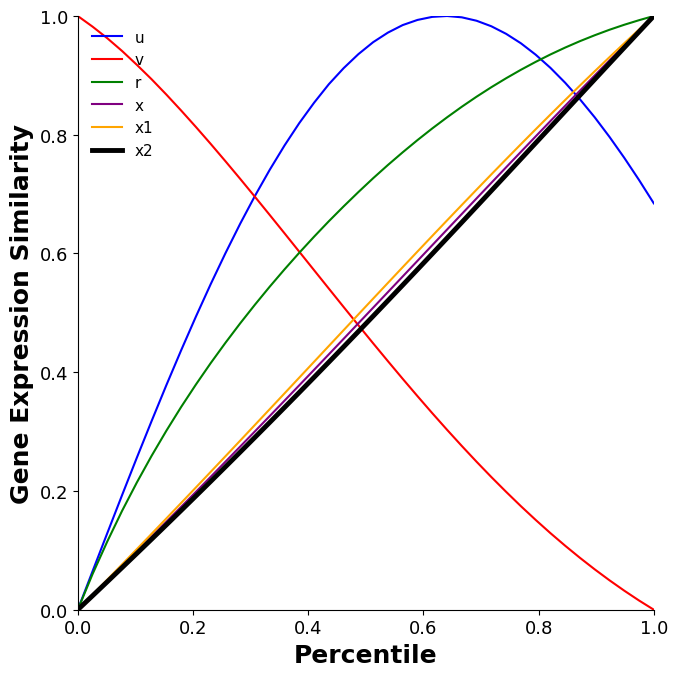

What are all the series names shown in the legend?

u, v, r, x, x1, x2